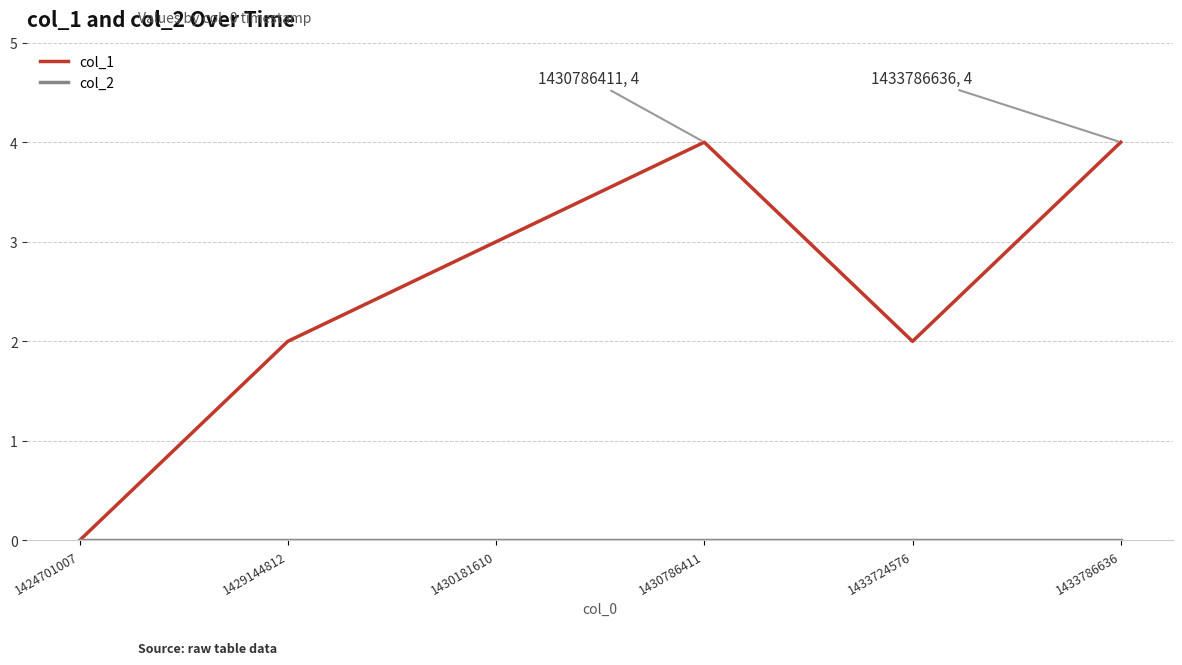

What is the sum of the col_1 values at 1430181610 and 1430786411?

7